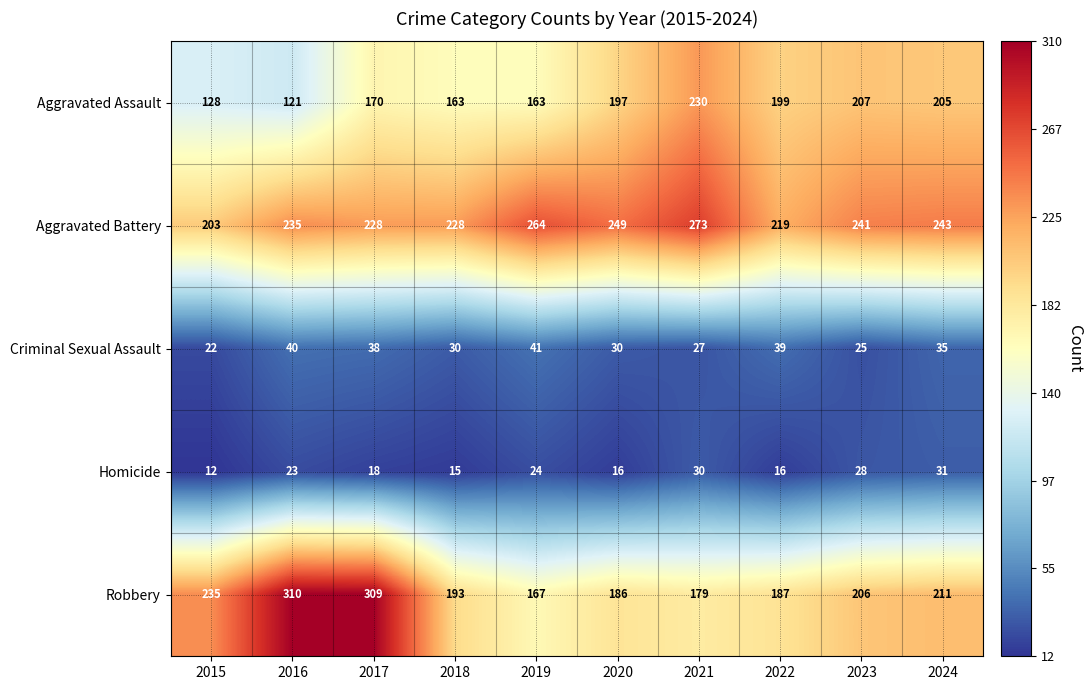

What is the sum of all Aggravated Battery values?

2383